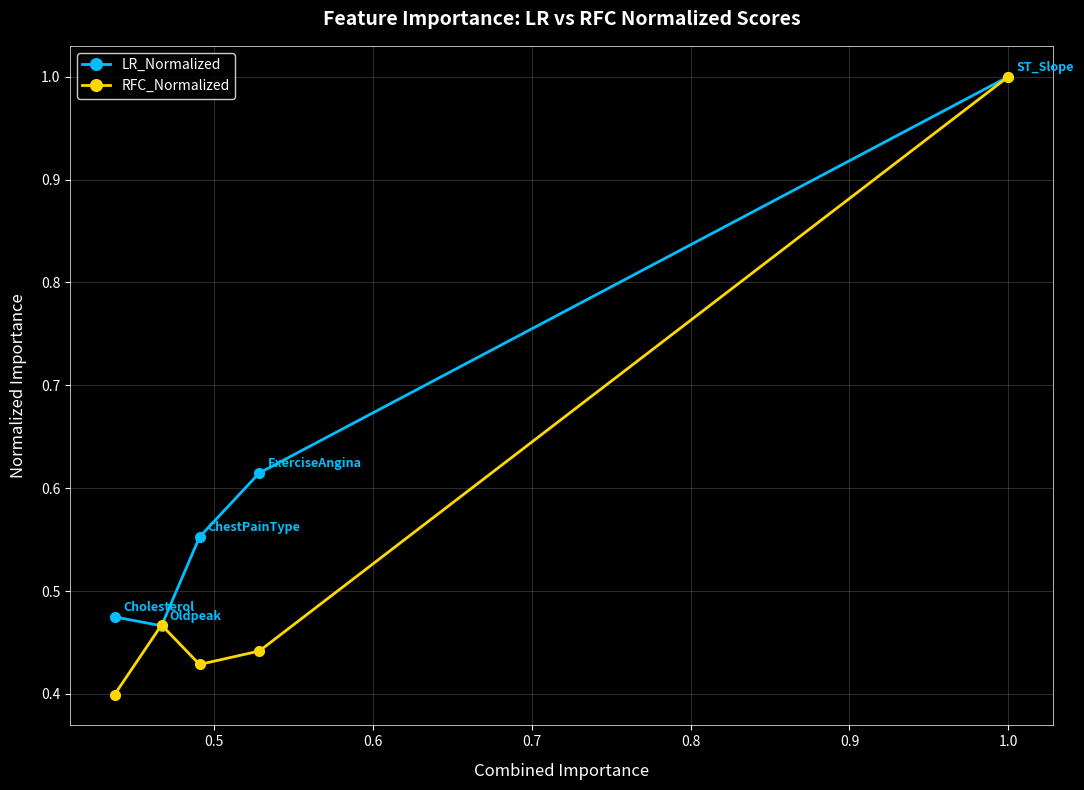

True or false: RFC_Normalized and LR_Normalized intersect in this chart.

True